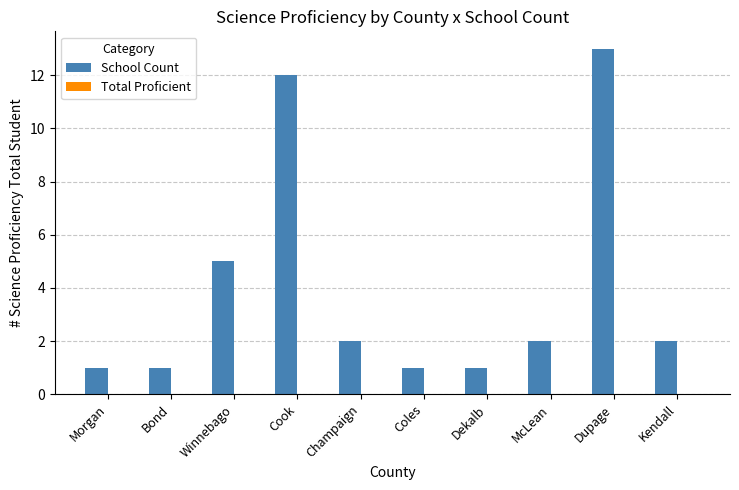

Reading left to right, transcribe all the data shown in this chart.

1	1	5	12	2	1	1	2	13	2